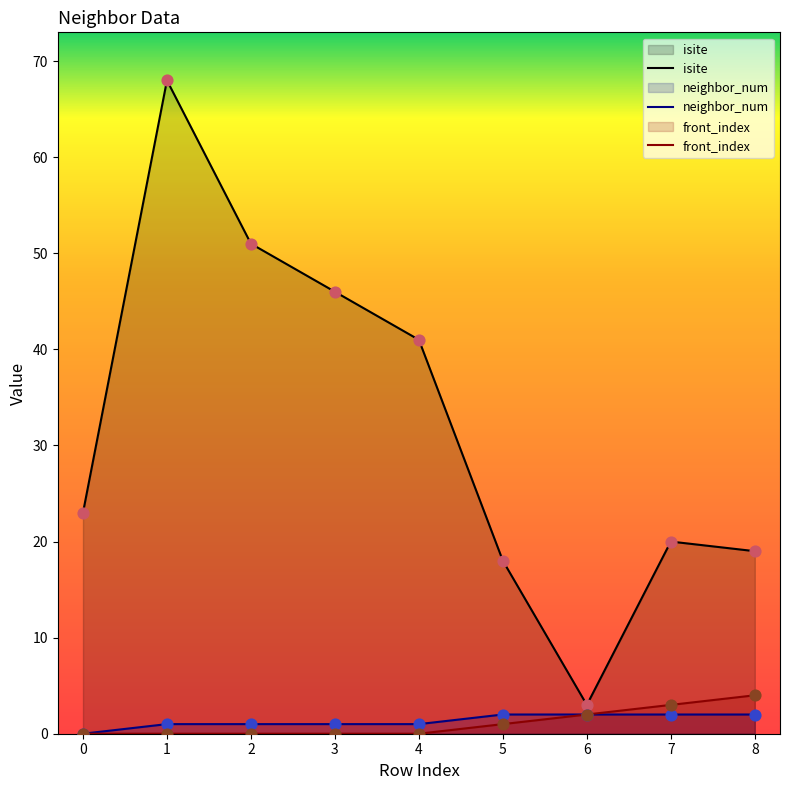

At which category is the sum across all series the highest?

1